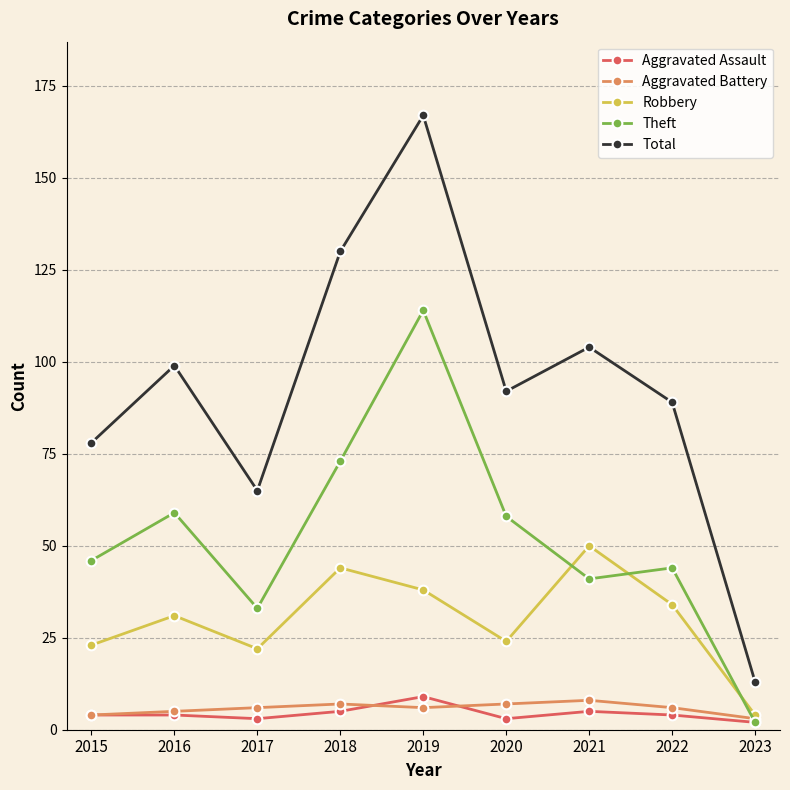

True or false: Aggravated Battery has a value of 6 at 2019.

True